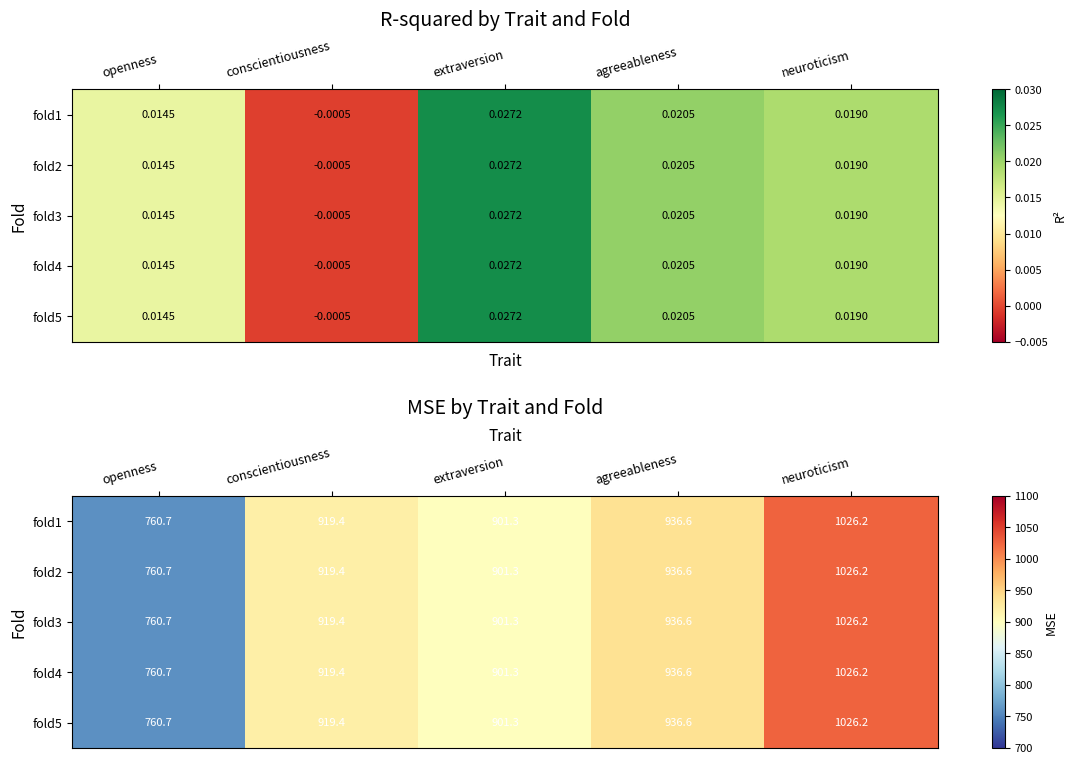

Rank the categories by fold4 value from lowest to highest.

openness, extraversion, conscientiousness, agreeableness, neuroticism